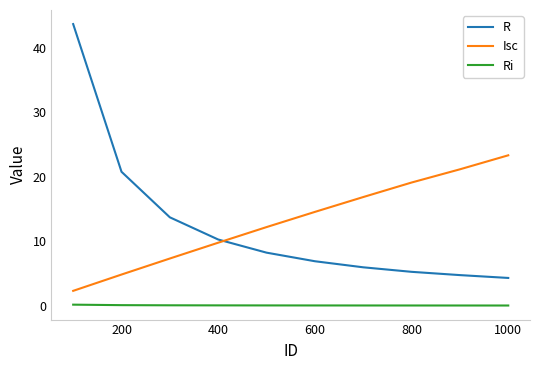

True or false: Ri and R cross at least once.

False